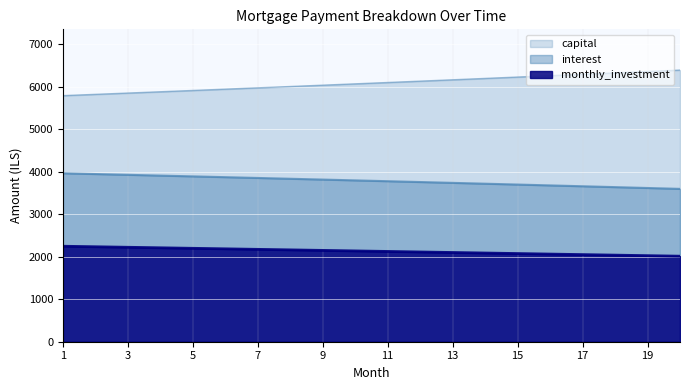

What are all the series names shown in the legend?

capital, interest, monthly_investment